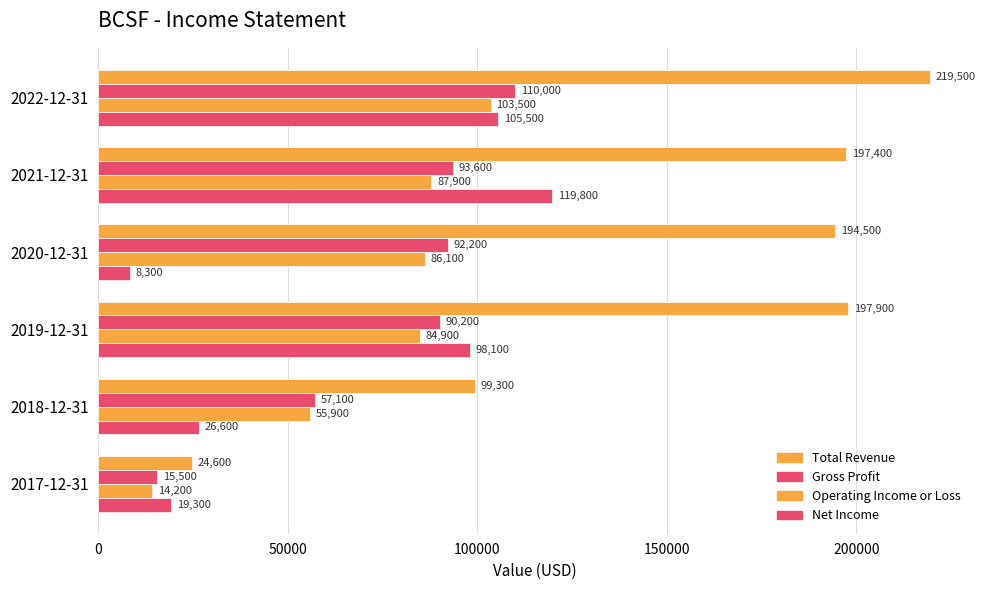

What is the minimum value shown in the chart?

8300